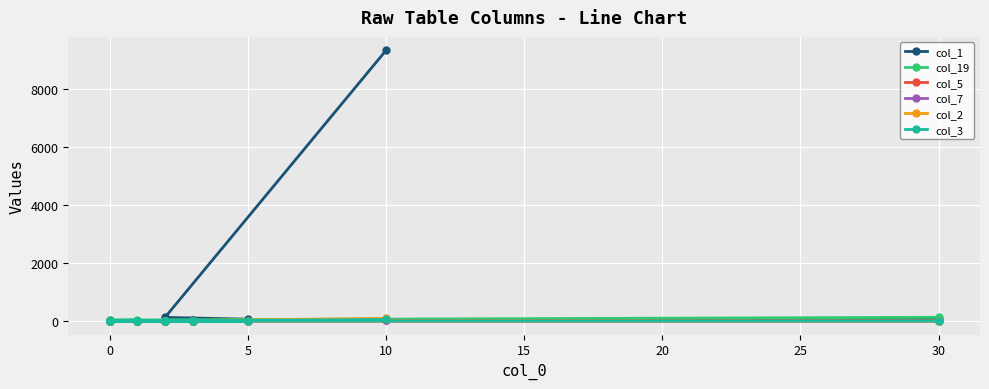

Reading right to left, extract all data points from this chart.

col_1: 82	4	3	3	1	3	3	3	6	4	9	10	12	16	13	20	25	62	124	9346
col_19: 128	34	27	27	19	16	14	4	5	0	9	5	2	1	1	0	1	3	6	41
col_5: 0	0	0	0	0	0	0	0	1	2	0	0	1	1	3	1	0	3	7	21
col_7: 0	0	0	0	0	0	2	4	1	0	3	1	1	1	2	1	0	2	4	24
col_2: 0	0	0	0	0	0	1	0	0	0	0	1	0	1	1	0	0	6	9	89
col_3: 0	0	0	0	0	0	0	1	1	0	0	0	0	1	0	2	0	0	10	52